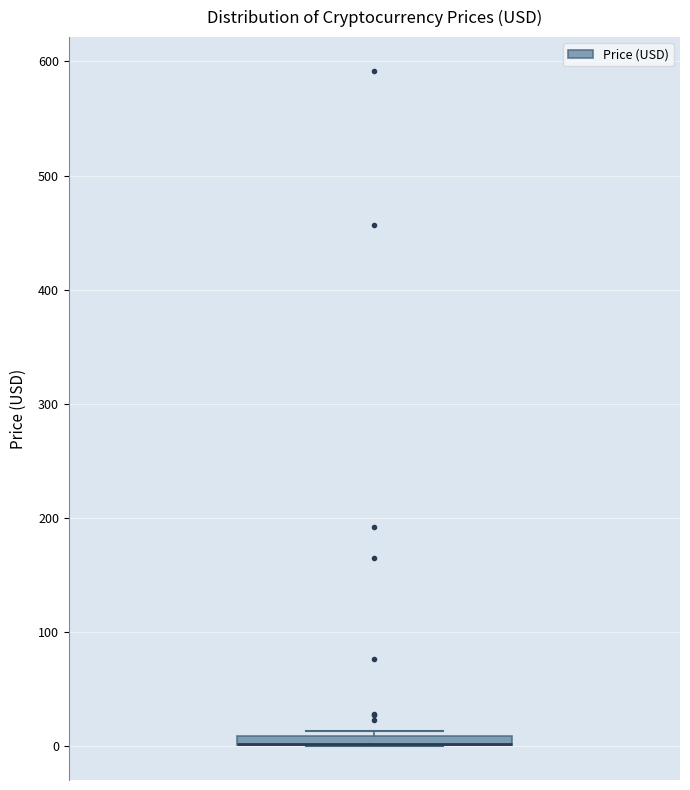

Where is the upper edge of the box on the y-axis? The values are not printed on the chart, so give them approximately, as read against the axis.

10